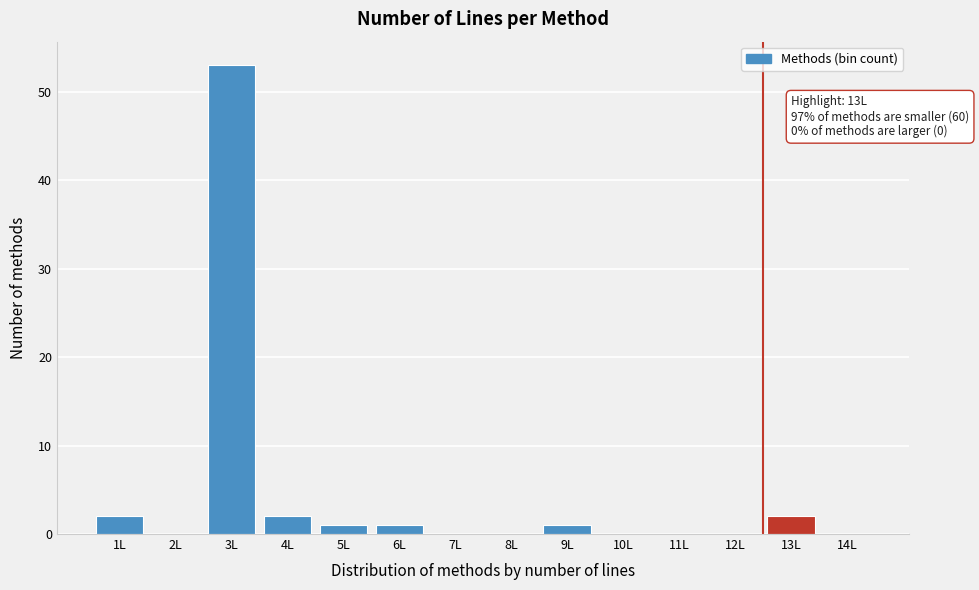

Reading left to right, transcribe all the data shown in this chart.

1L=2	2L=0	3L=53	4L=2	5L=1	6L=1	7L=0	8L=0	9L=1	10L=0	11L=0	12L=0	13L=2	14L=0